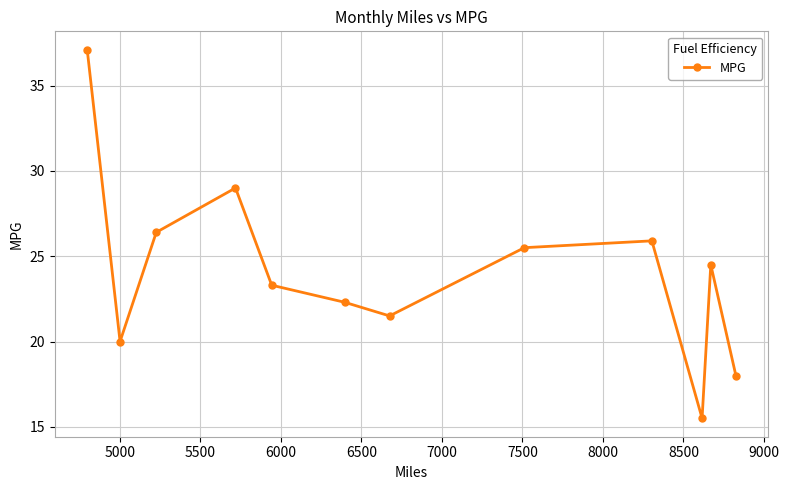

Count the number of data series in this chart.

1